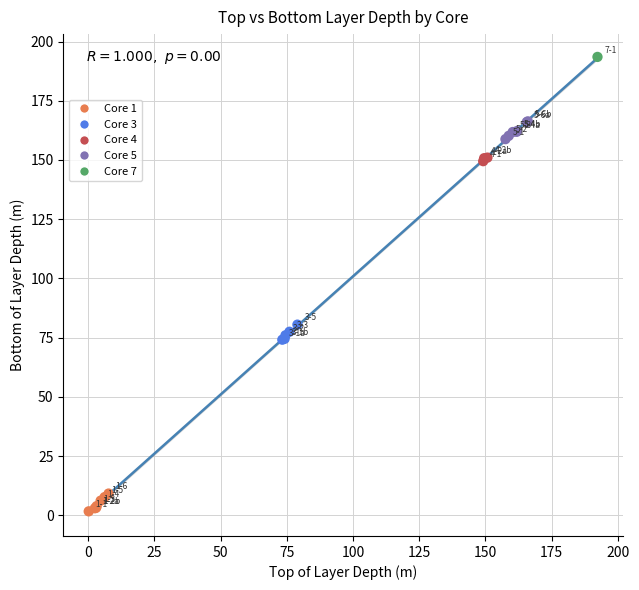

What are all the series names shown in the legend?

Core 1, Core 3, Core 4, Core 5, Core 7